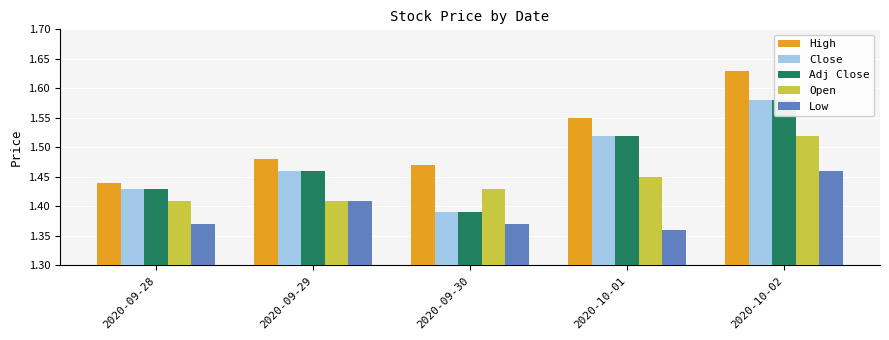

What is the lowest value of the Adj Close series?

1.4